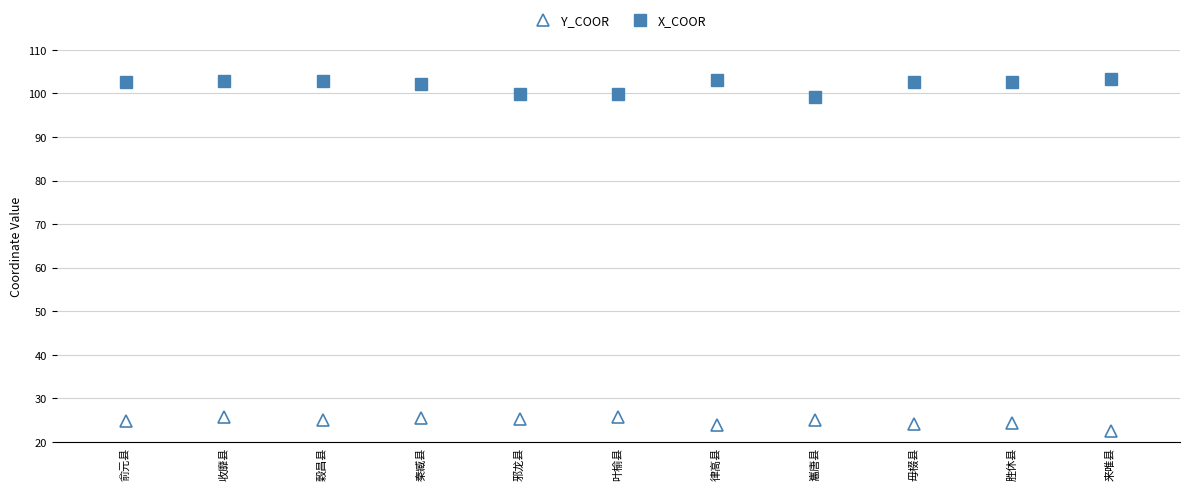

At which label does X_COOR first exceed 102?

俞元县